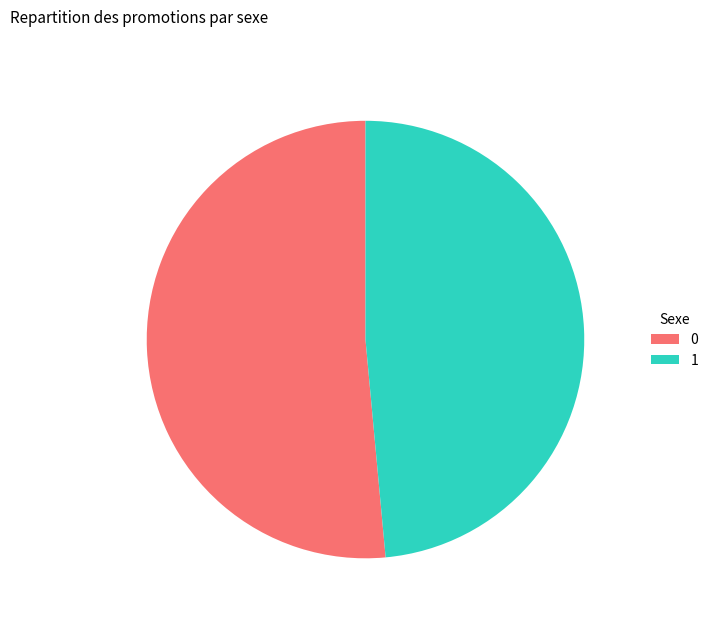

Does any single category account for the majority?

Yes